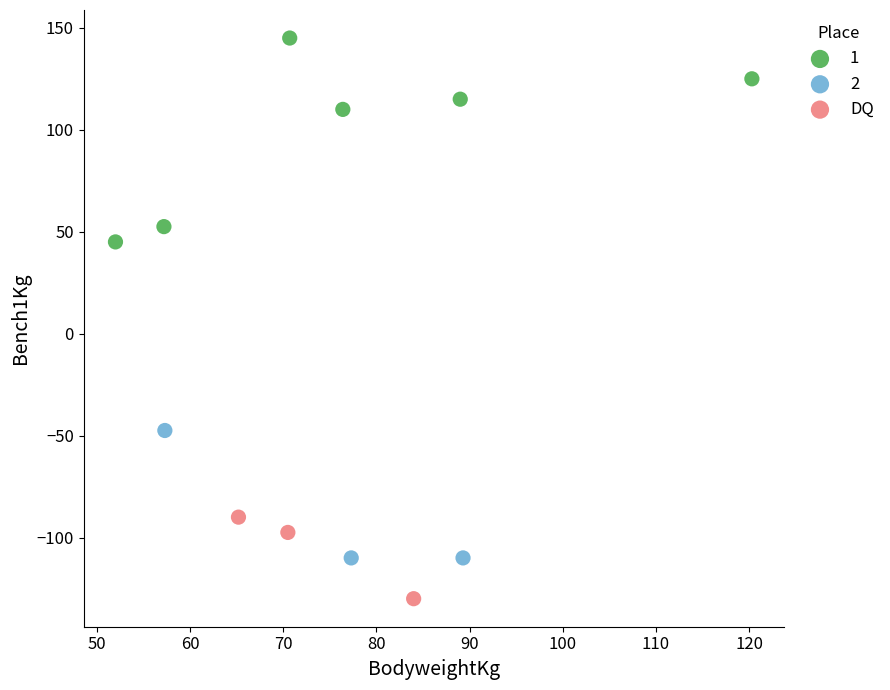

Which series reaches the minimum Y coordinate?

DQ